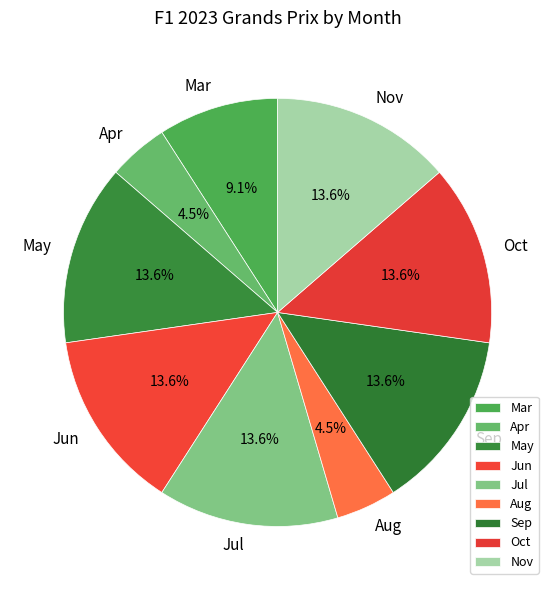

What is the ratio of the value at Aug to the value at Jul?

0.3